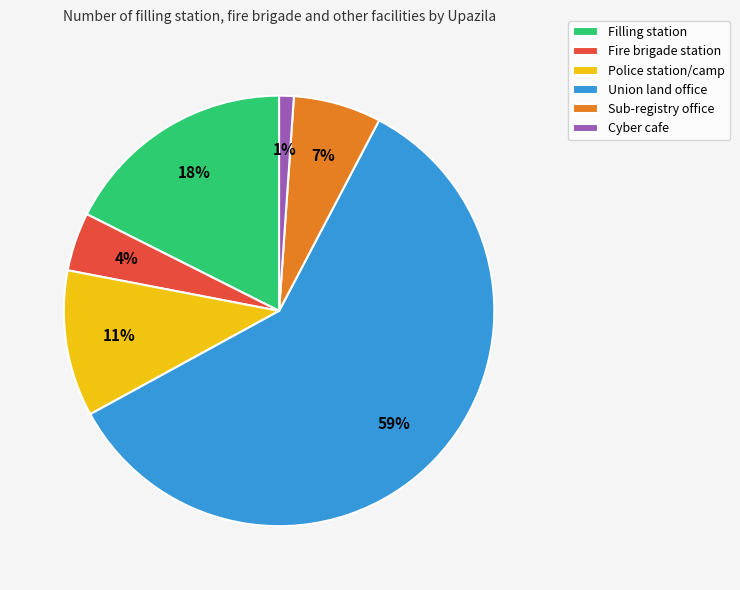

Do Filling station and Cyber cafe together represent more than half of the pie?

No